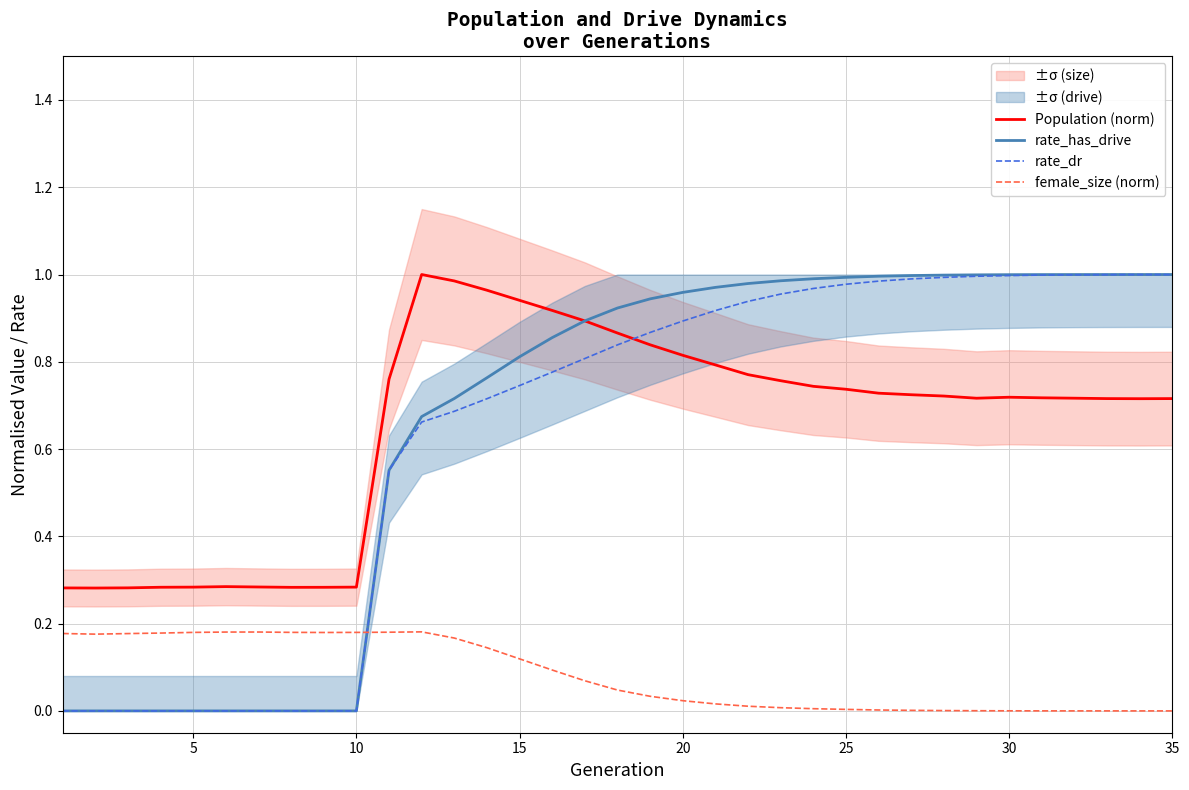

What are all the series names shown in the legend?

Population (norm), rate_has_drive, rate_dr, female_size (norm)